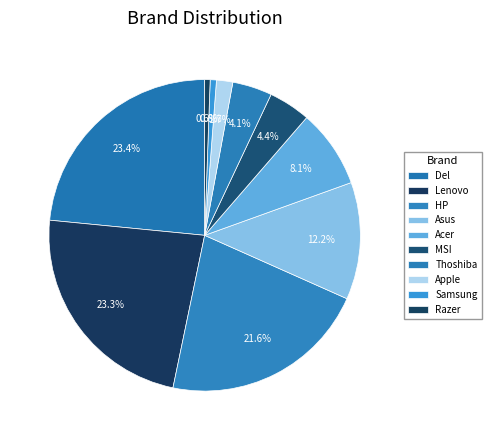

Combined, what portion of the pie is Samsung and Lenovo?

23.9%